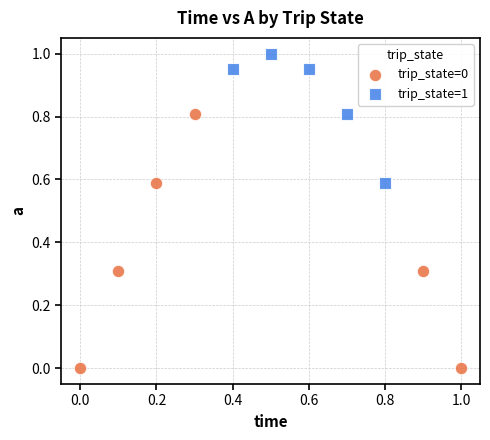

Which series contains the highest Y value?

trip_state=1